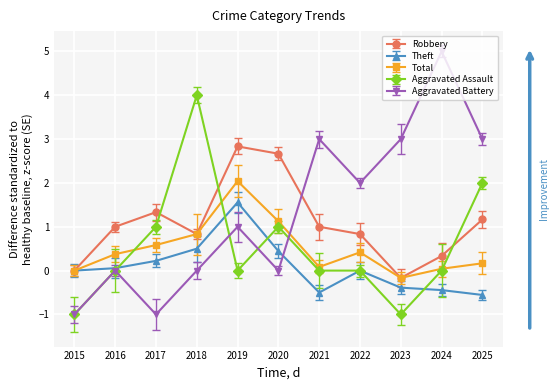

After their last crossing, which series has the higher values: Theft or Aggravated Assault?

Aggravated Assault